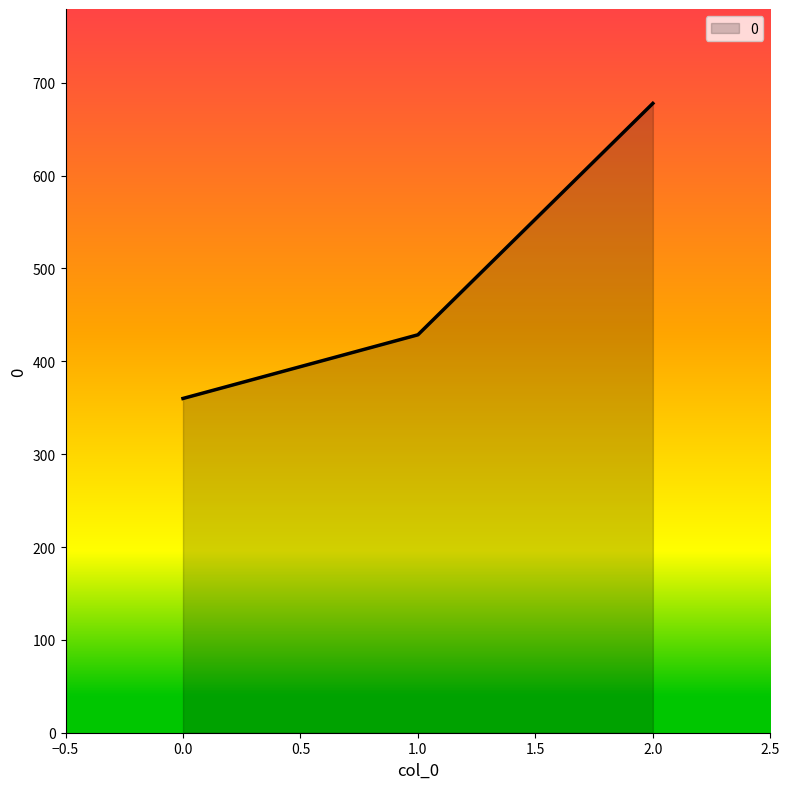

Reading left to right, transcribe all the data shown in this chart.

360.0	428.6	677.8